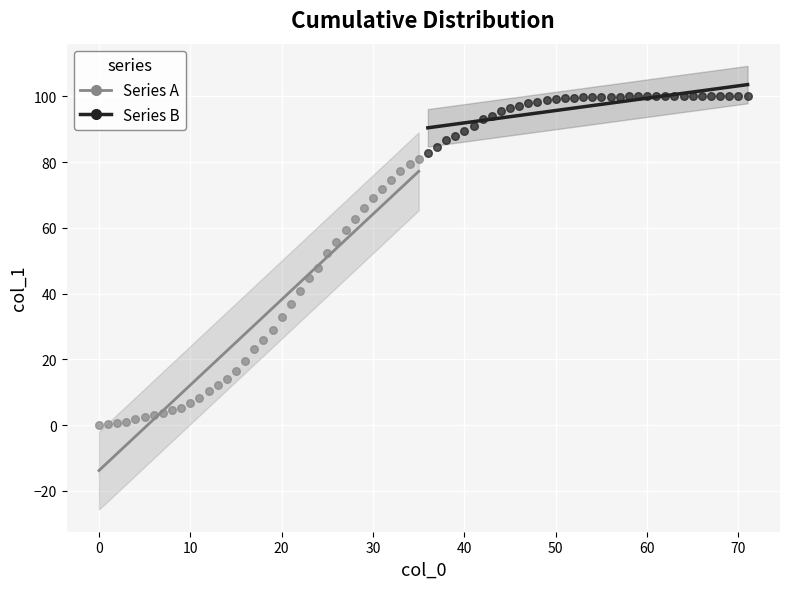

Which series has the largest Y range (max minus min)?

Series A